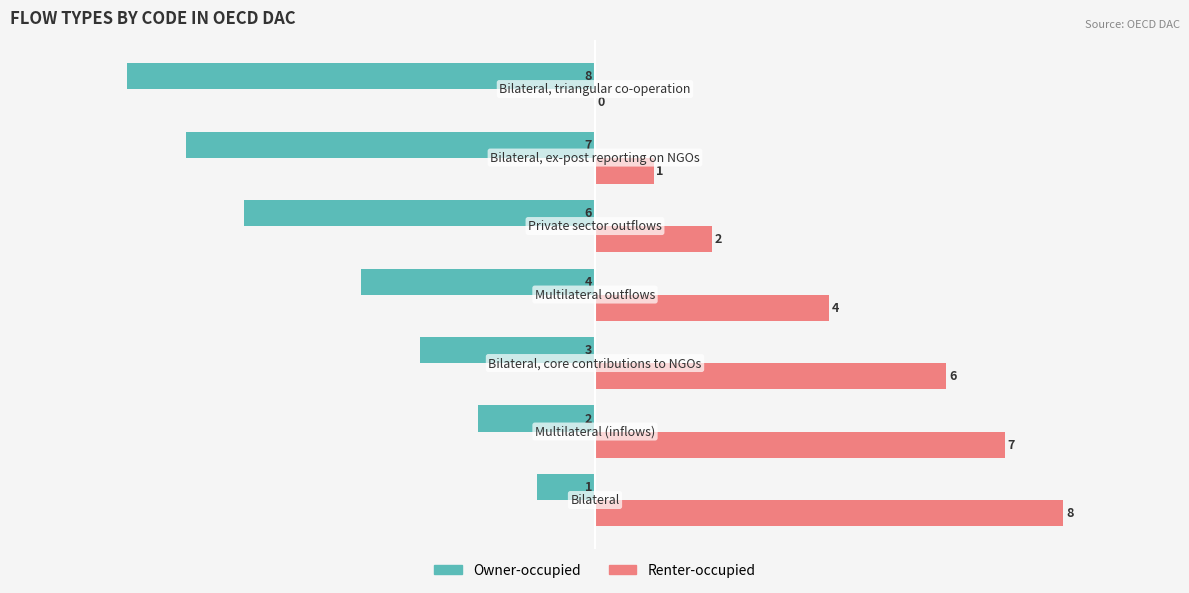

What is the sum of all Renter-occupied values?

28